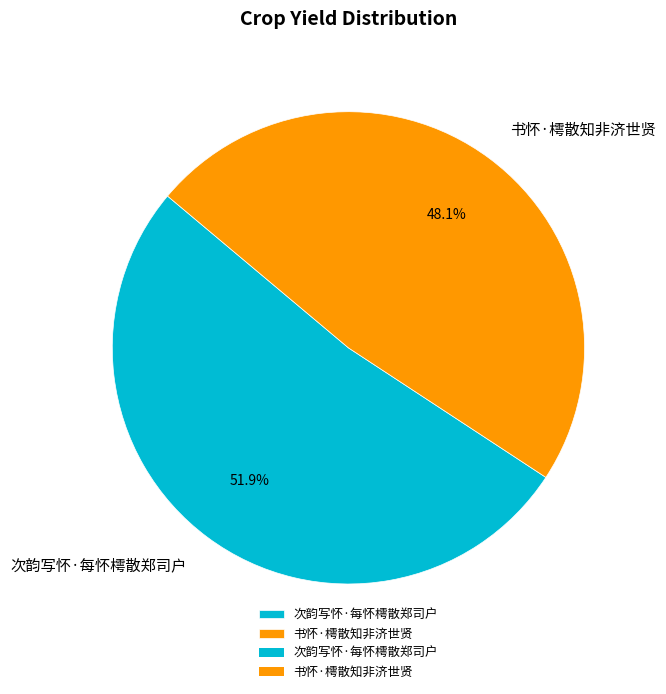

What is the total percentage of 次韵写怀·每怀樗散郑司户 and 书怀·樗散知非济世贤?

100.0%